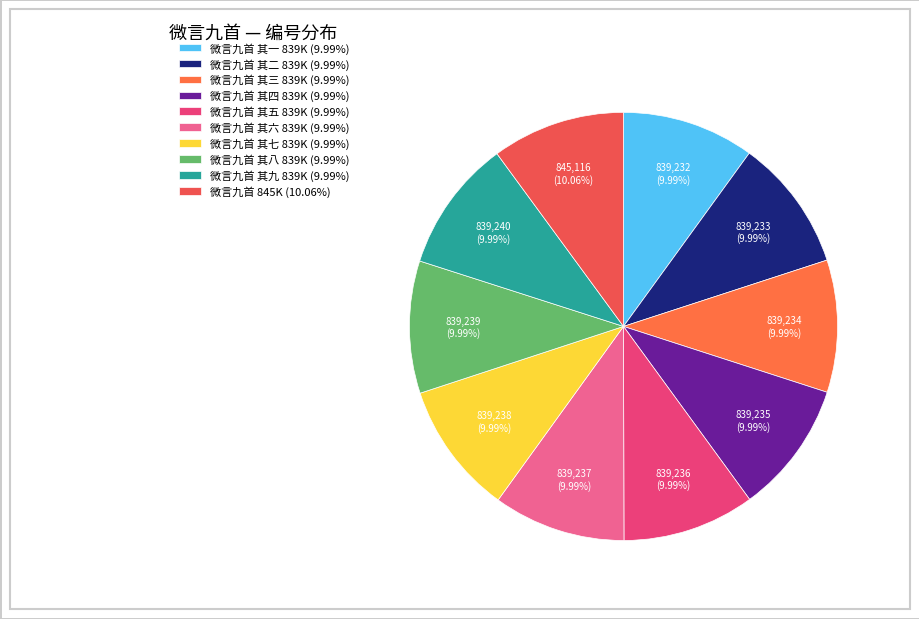

How many segments does this pie chart have?

10